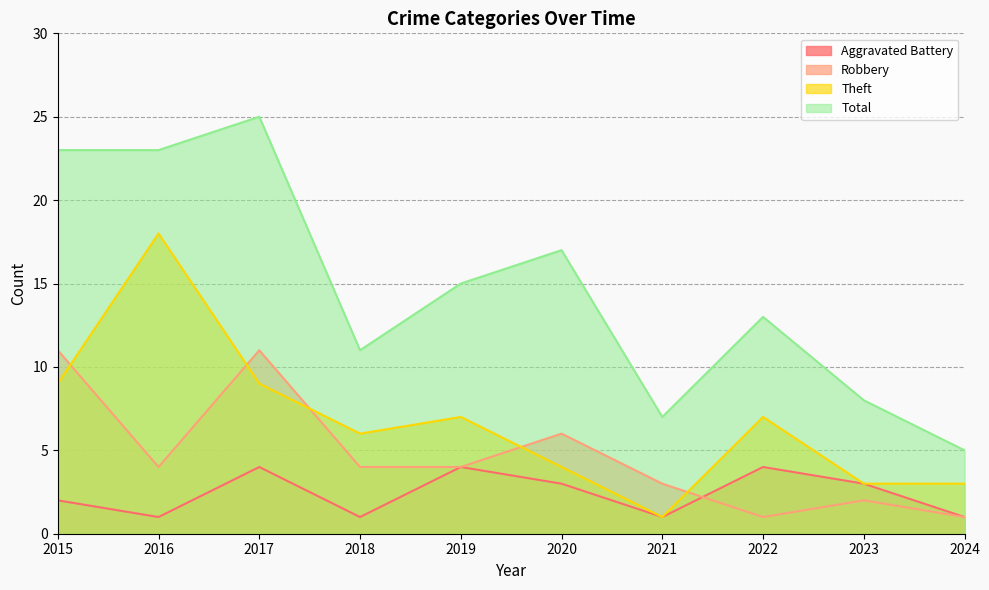

Where is Total nearest to the value 15?

2019